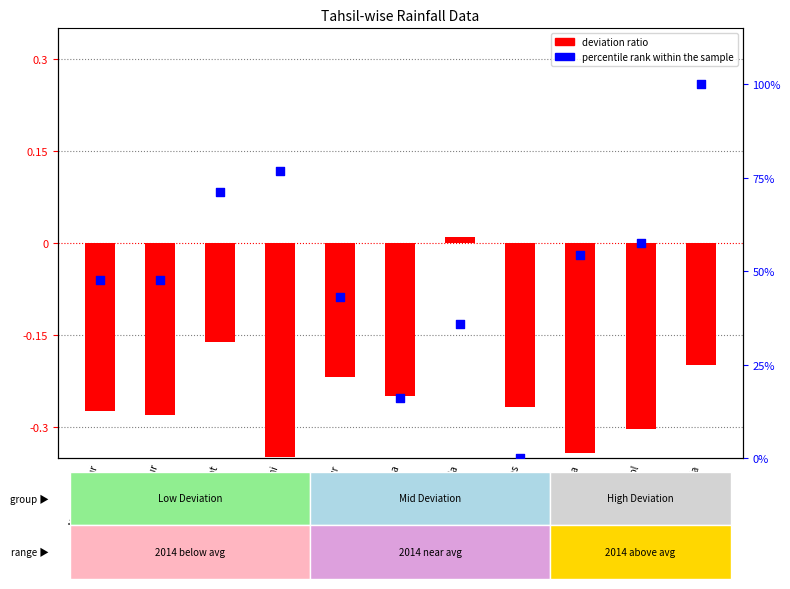

At how many categories does at least one series exceed 13?

10